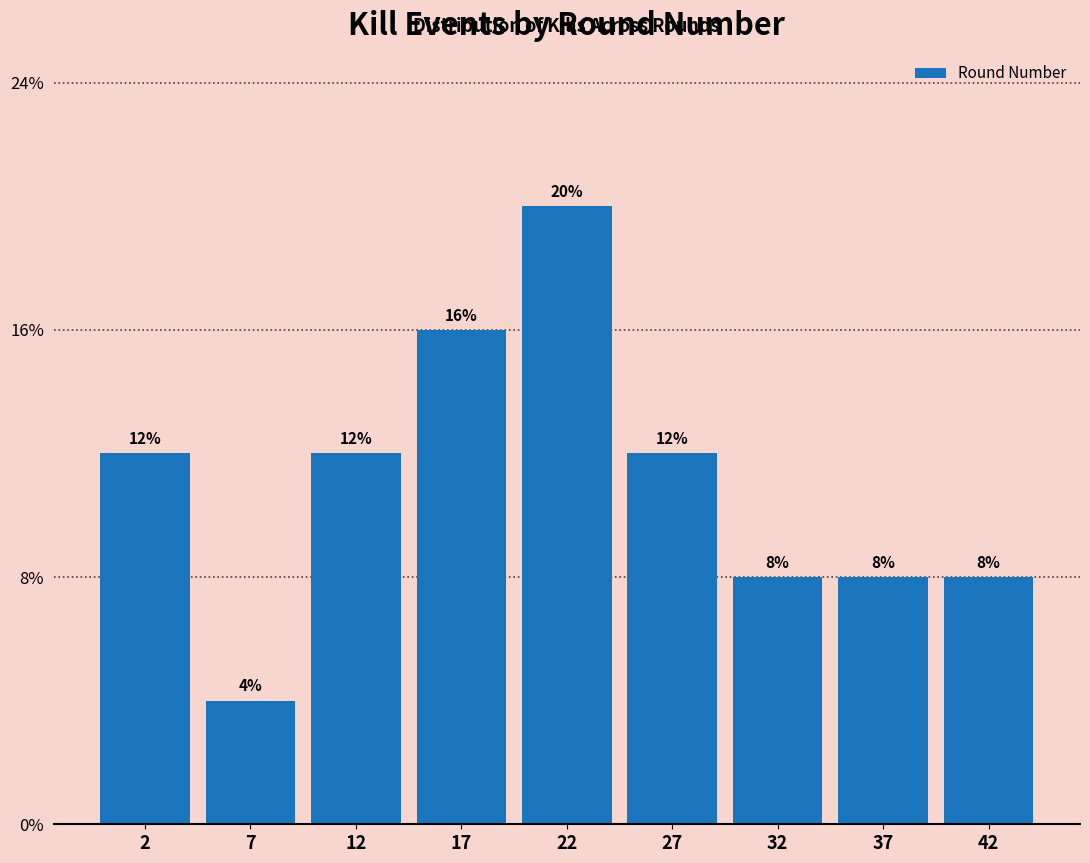

Are the bars horizontal?

No